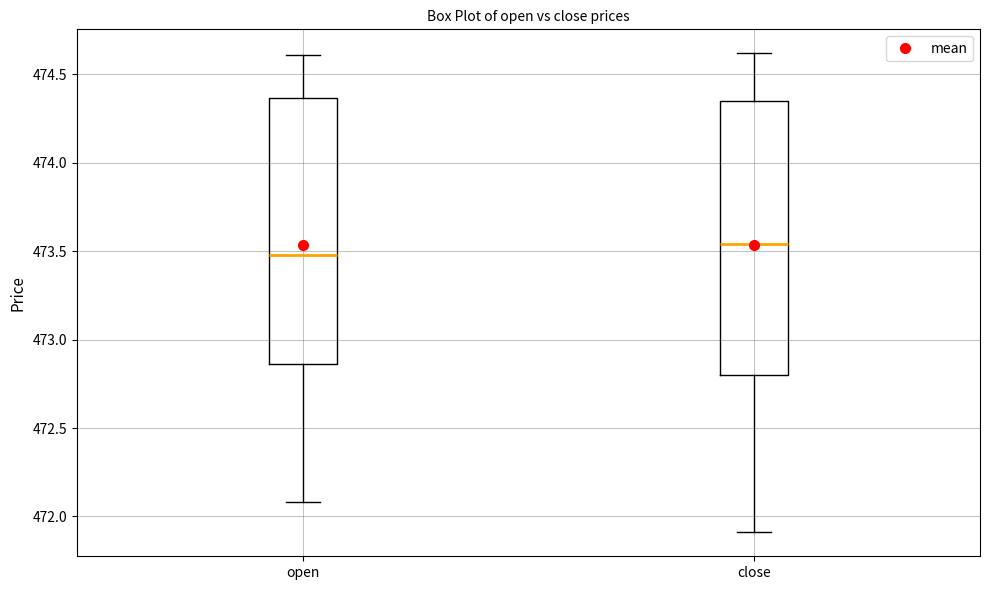

Where is the lower edge of the box for close on the y-axis? The values are not printed on the chart, so give them approximately, as read against the axis.

472.80